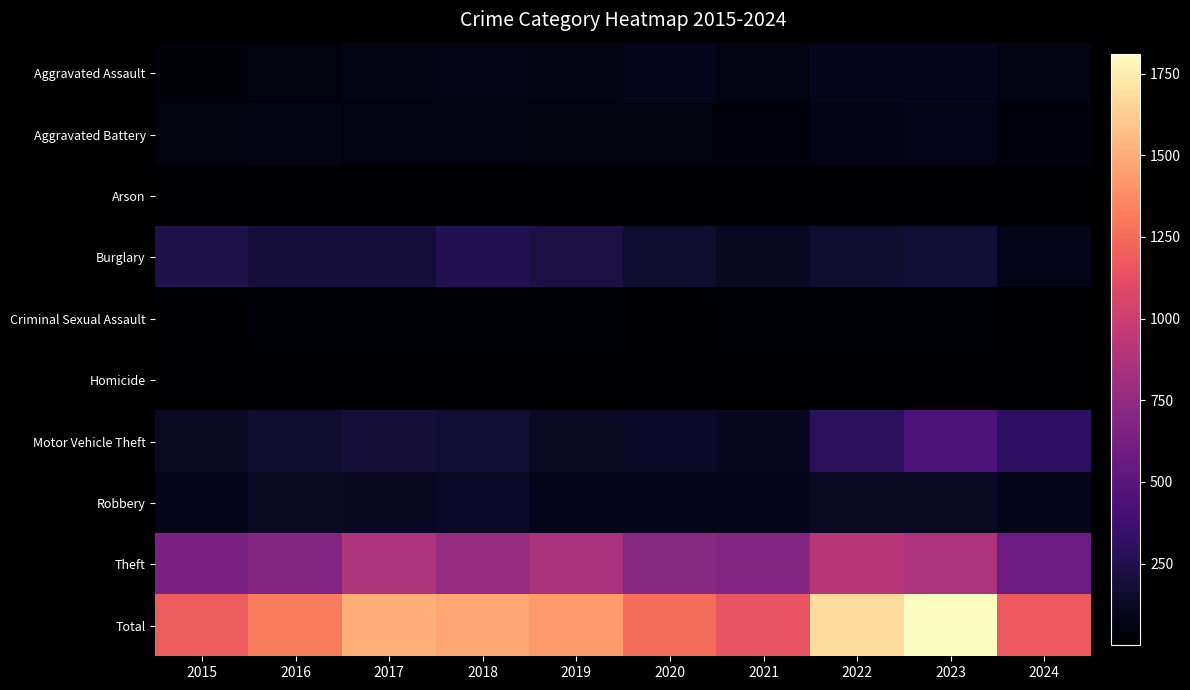

Which series has the largest total across all categories?

Total